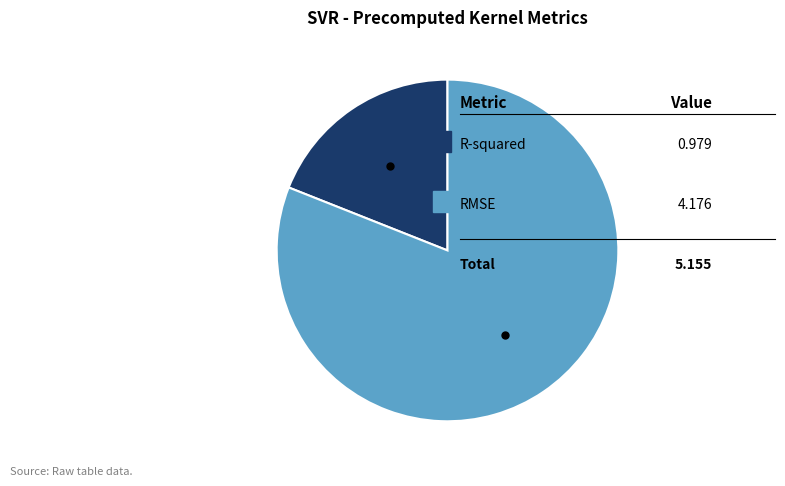

Does any single category account for the majority?

Yes